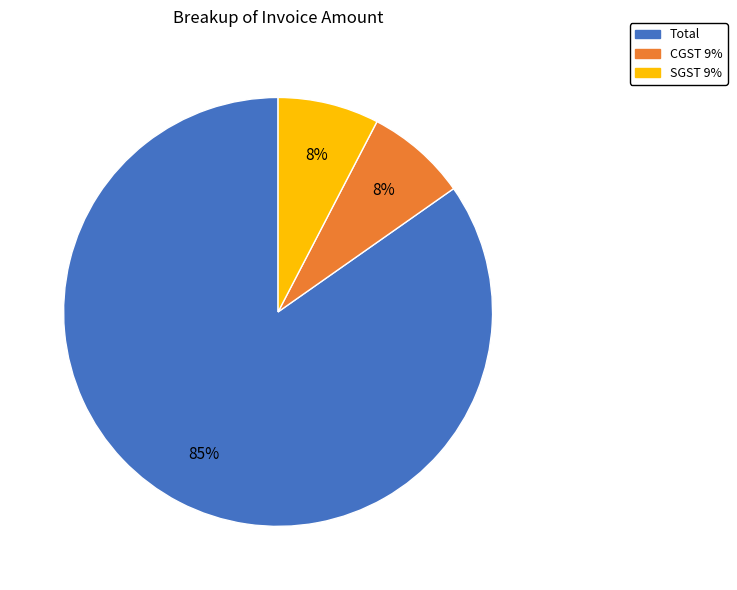

How many slices are in this pie chart?

3